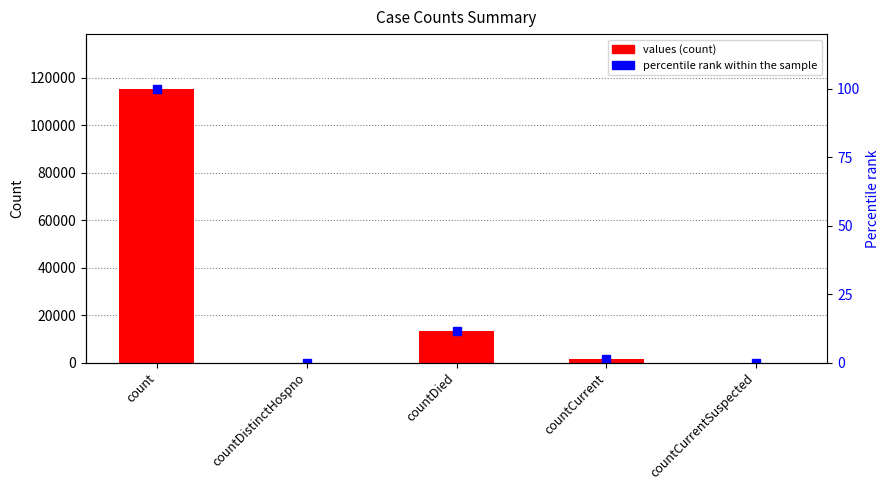

List the labels in order of values value, smallest first.

countDistinctHospno, countCurrentSuspected, countCurrent, countDied, count